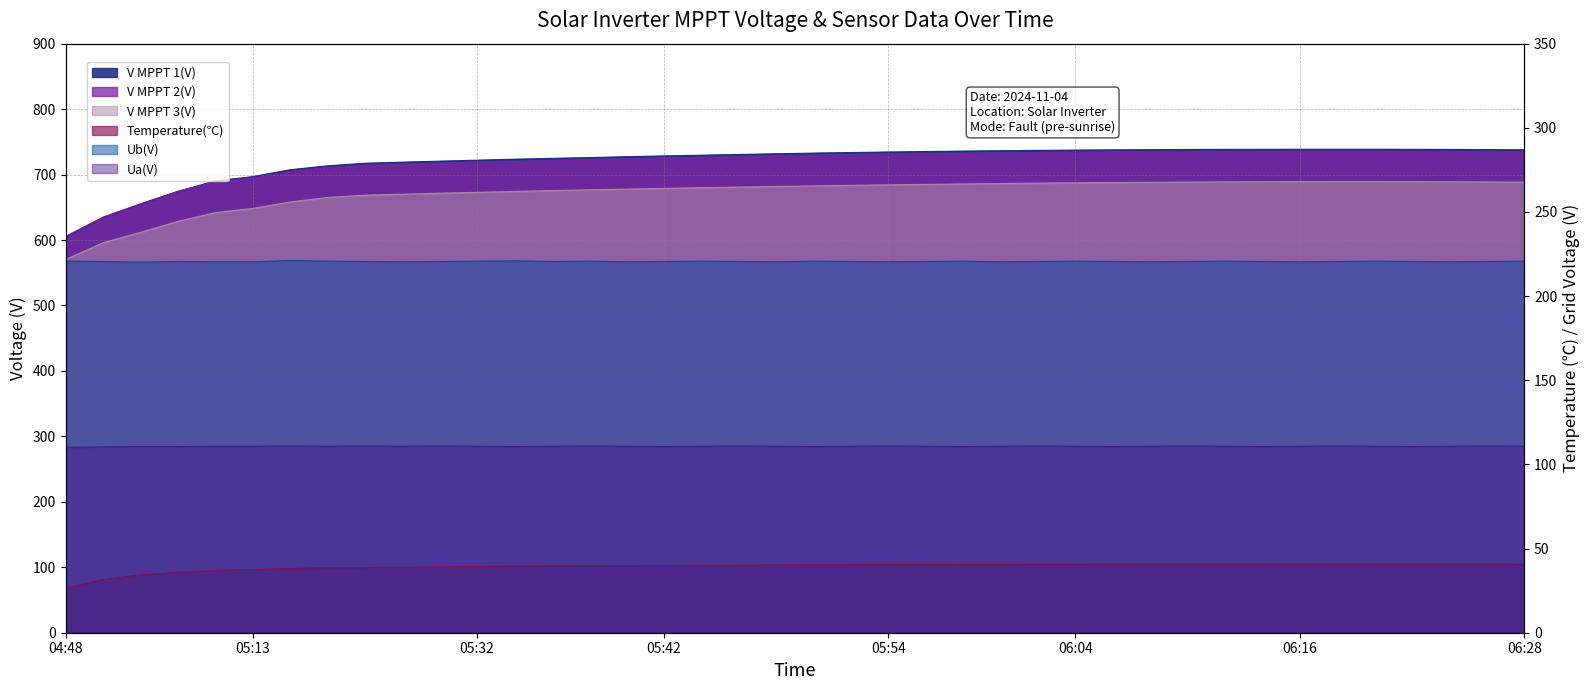

Which series changed the most between 05:50 and 06:26?

V MPPT 2(V)